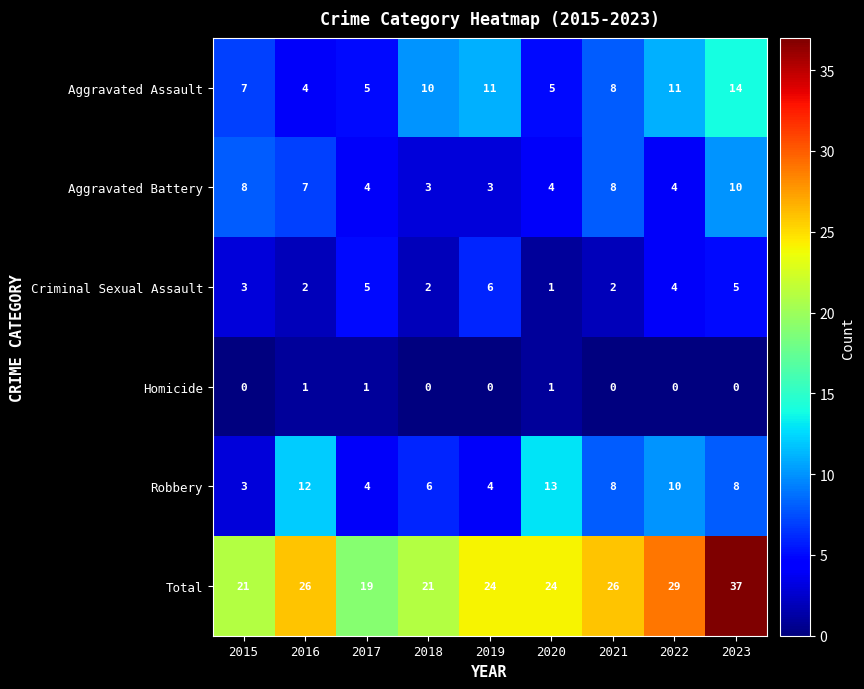

At which category does the chart reach its peak across all series?

2023